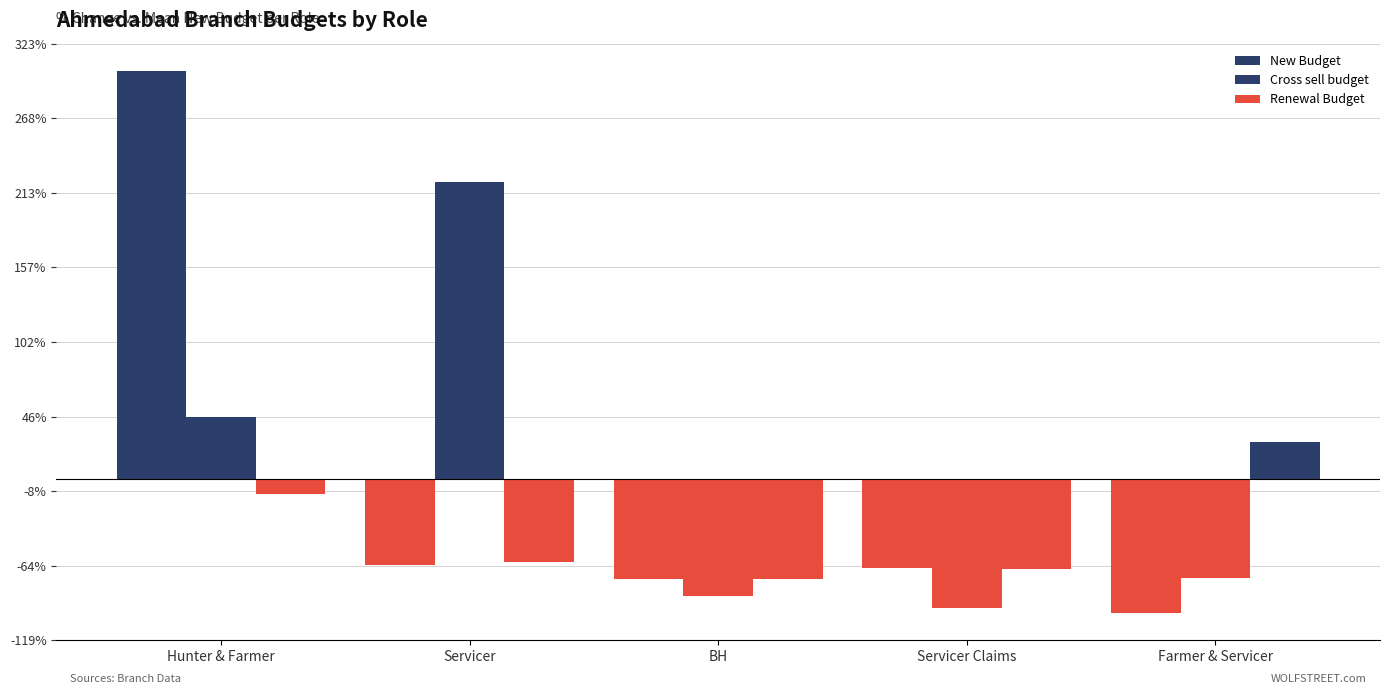

How many bars are there in each group?

3